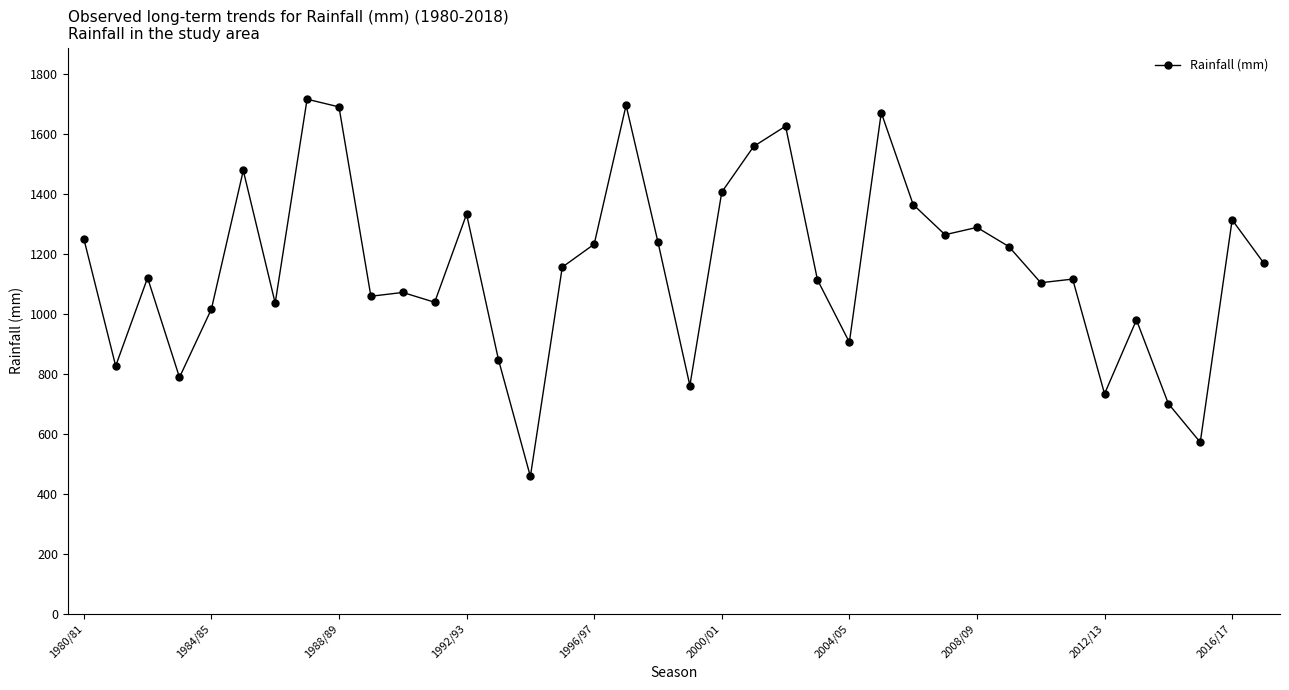

True or false: there are more than 2 points higher than both neighbors.

True